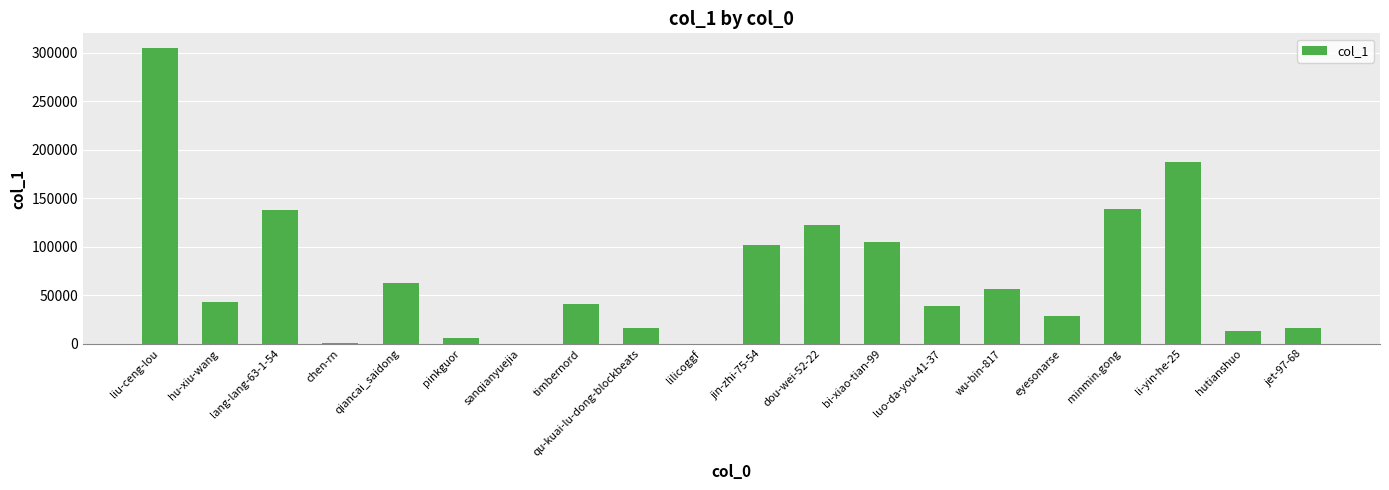

Is it true that the value at qiancai_saidong is 34766?

False